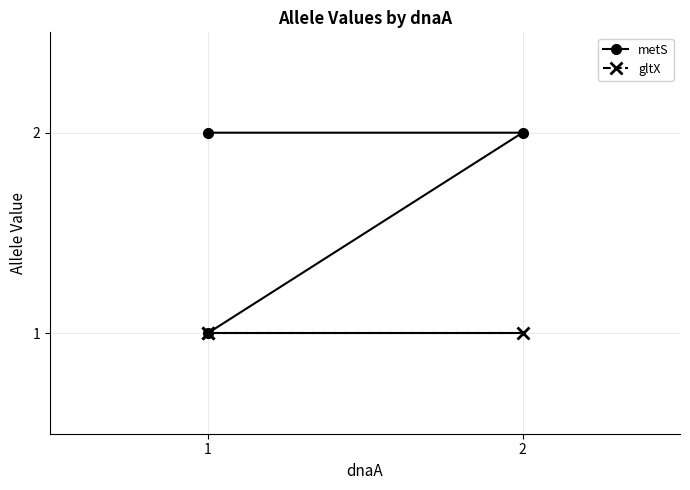

The metS series shows 0 at 1. True or false?

False